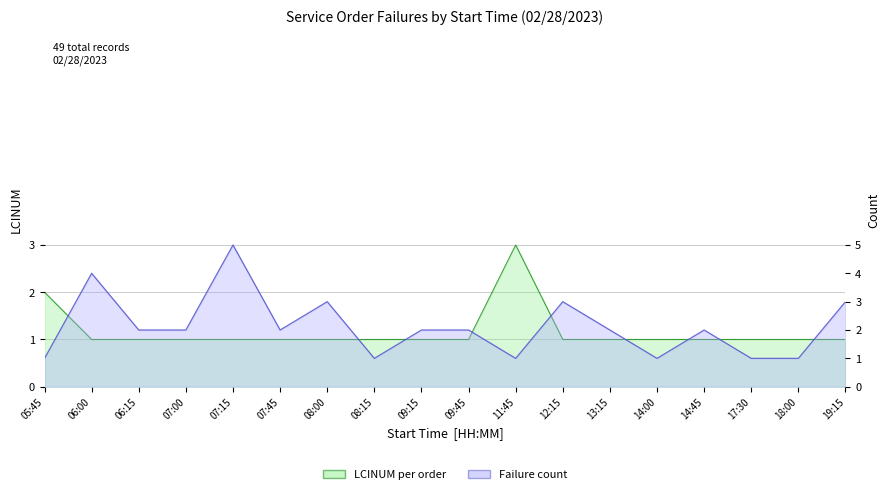

What is the difference between the second highest and minimum values in the LCINUM series?

1